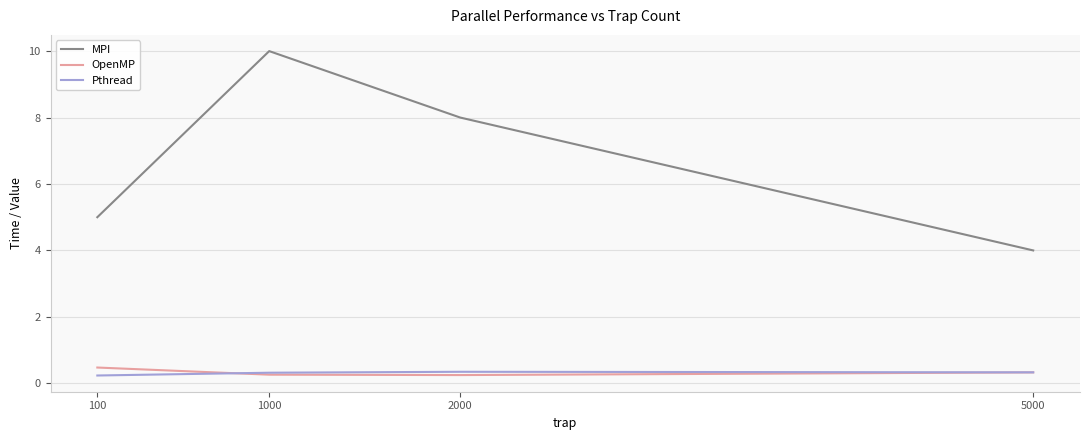

What is the spread (max minus min) of values at 100?

4.8